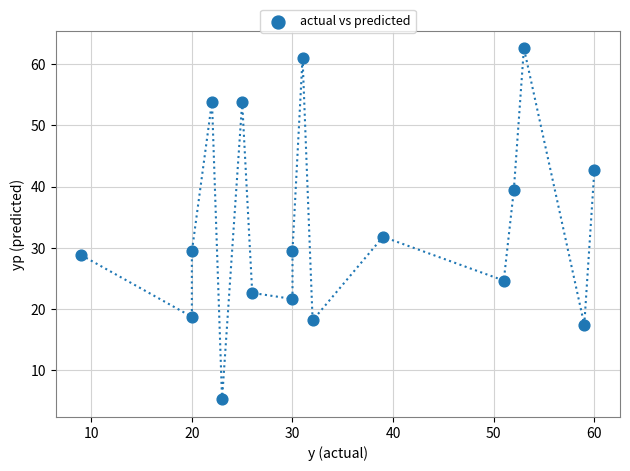

What is the range of X values (max minus min)?

51.0